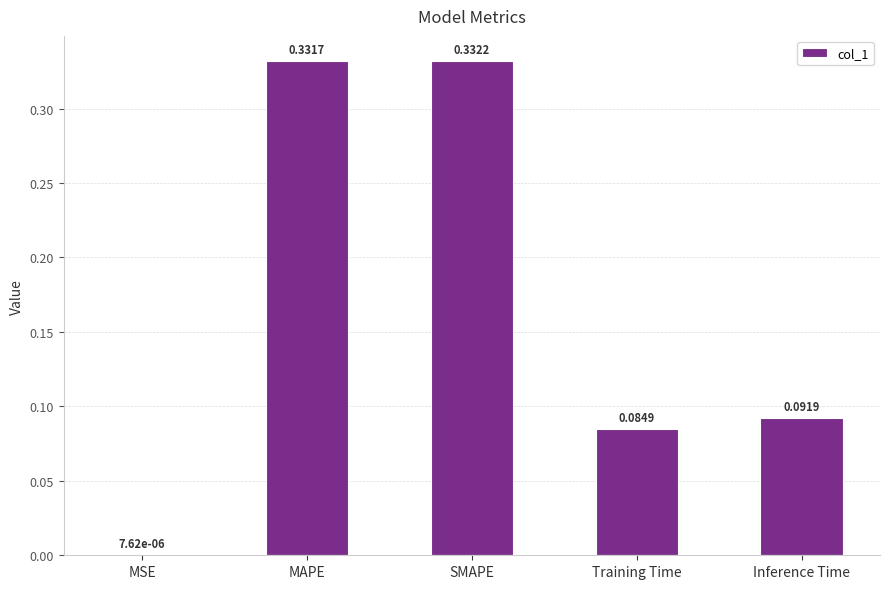

What is the sum of the values at MAPE and Training Time?

0.4